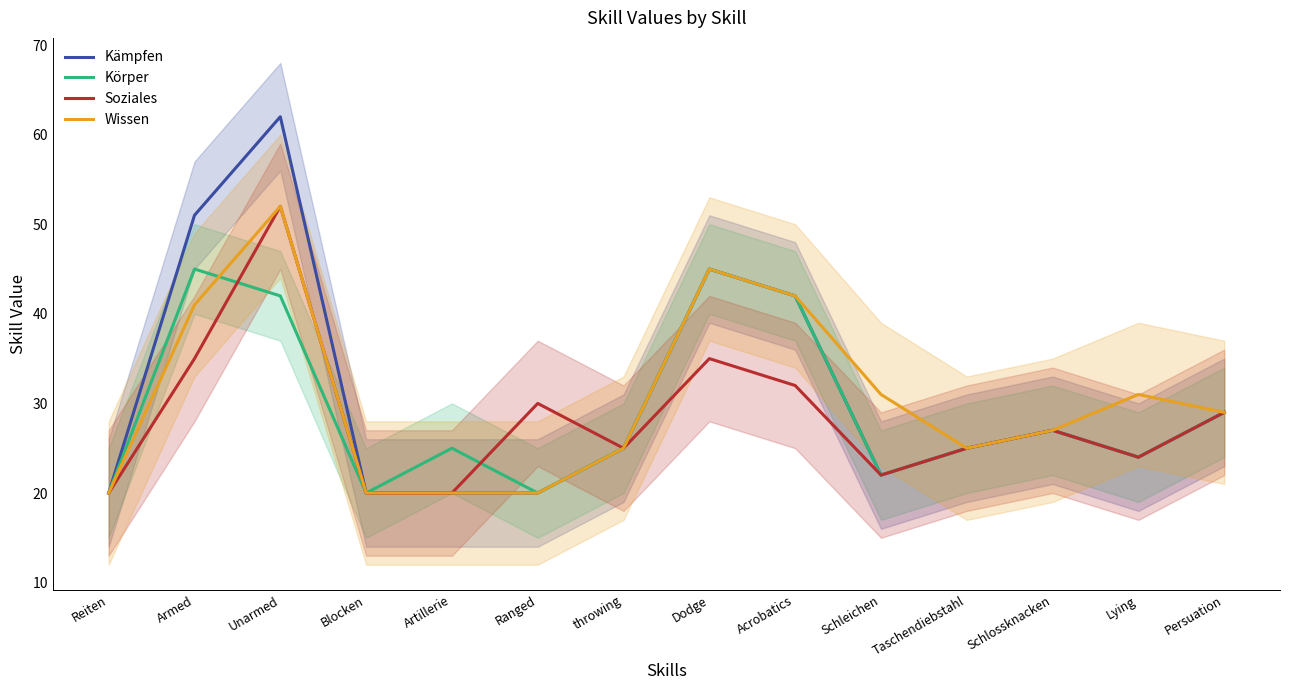

What is the lowest value of the Wissen series?

20